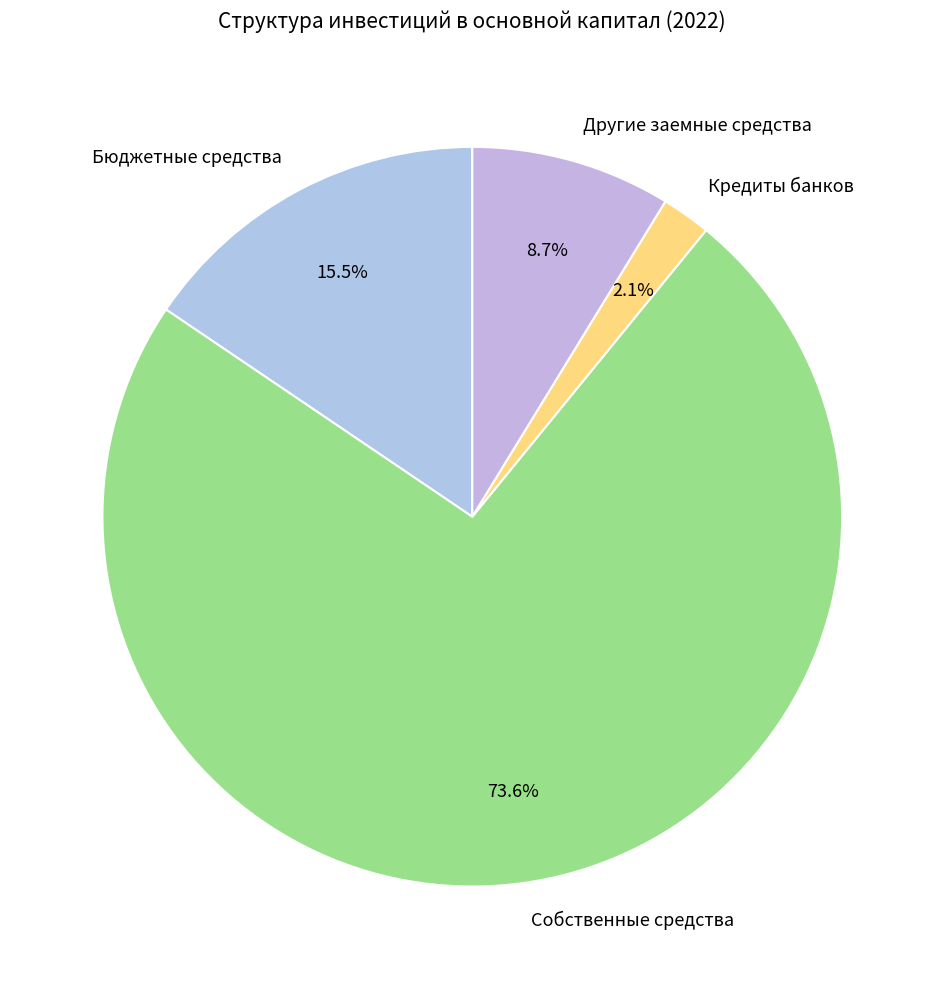

Does Собственные средства account for over 50% of the chart?

Yes